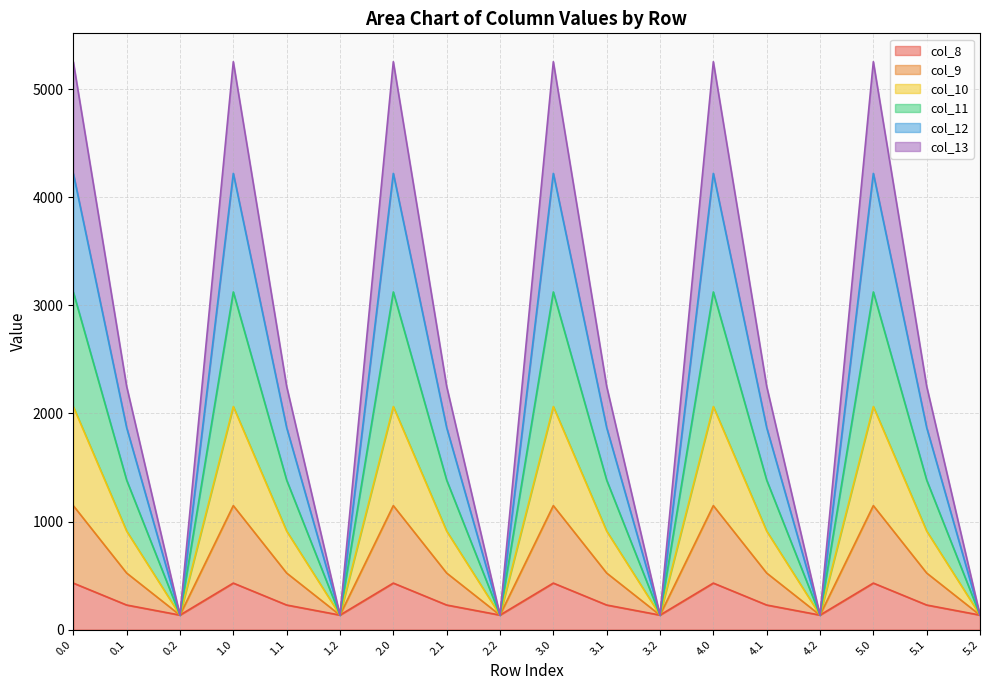

True or false: col_9 and col_12 cross at least once.

False